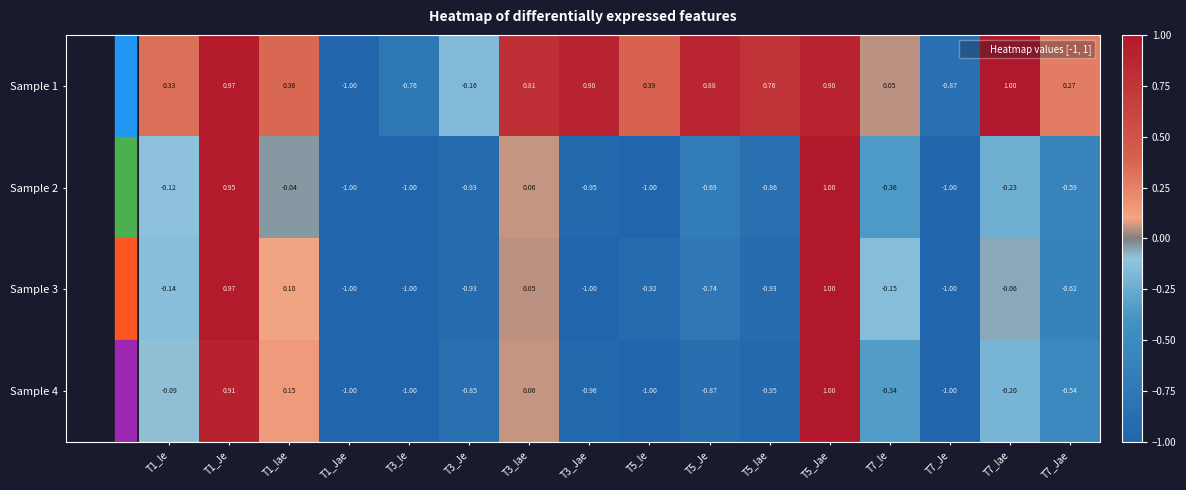

At how many categories does at least one series exceed 0?

12